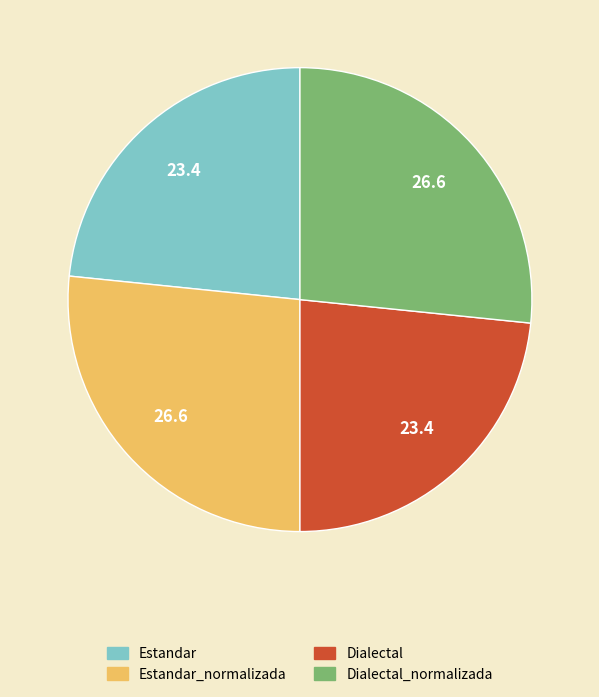

Is there any slice that represents more than half of the pie?

No